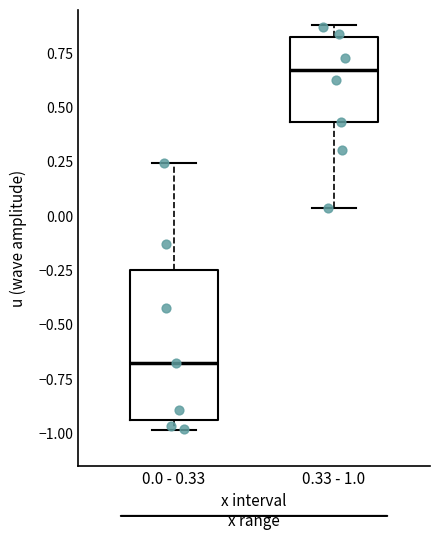

Which box's median line is the lowest?

0.0 - 0.33